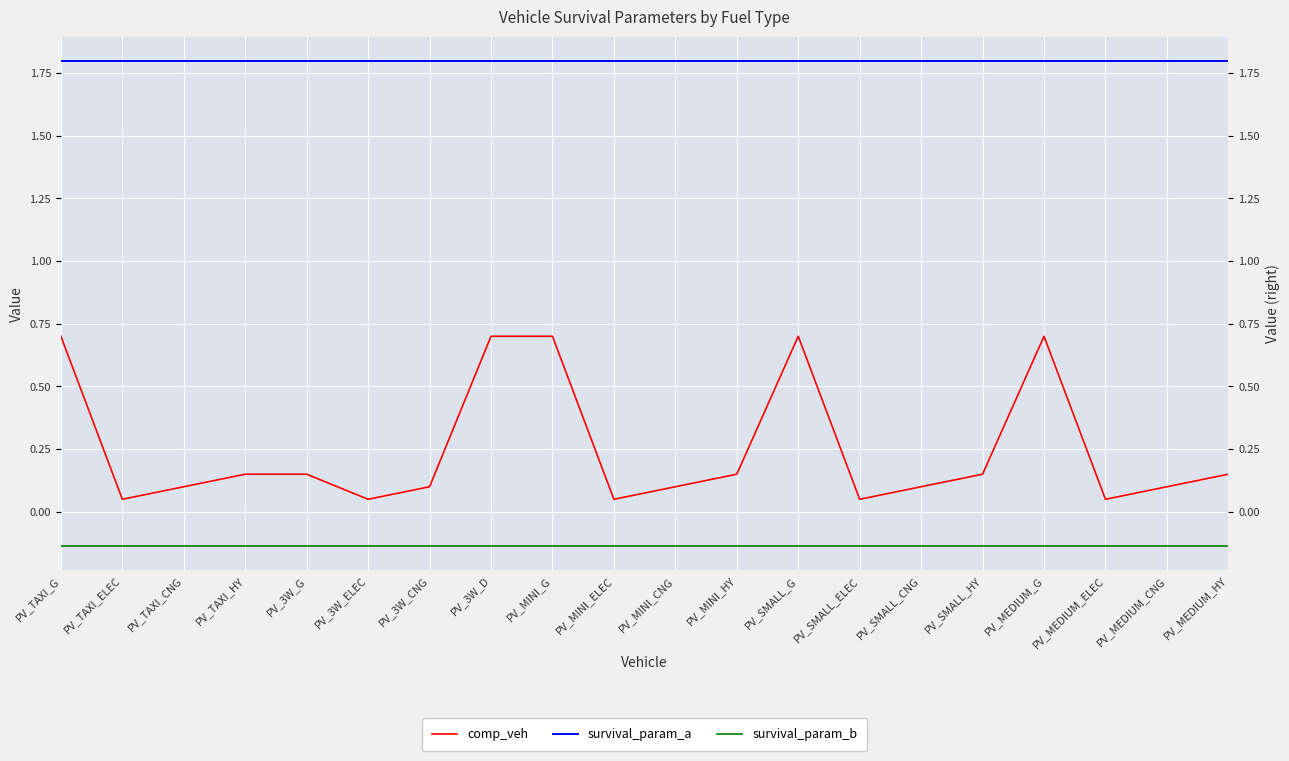

Which series has the largest range (max minus min)?

comp_veh